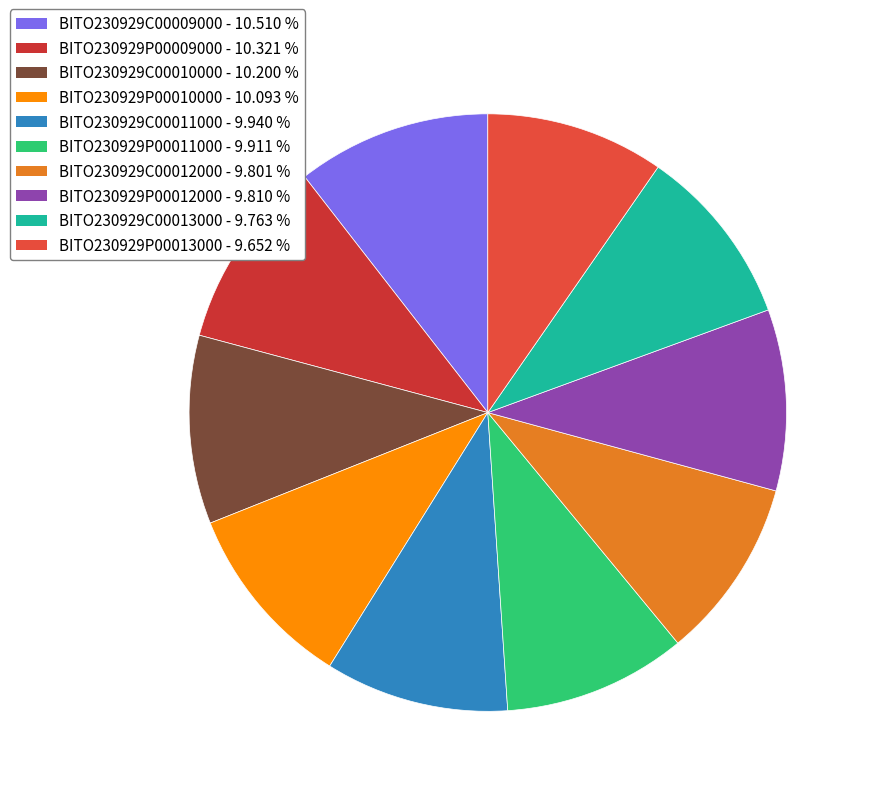

Does any single category account for the majority?

No